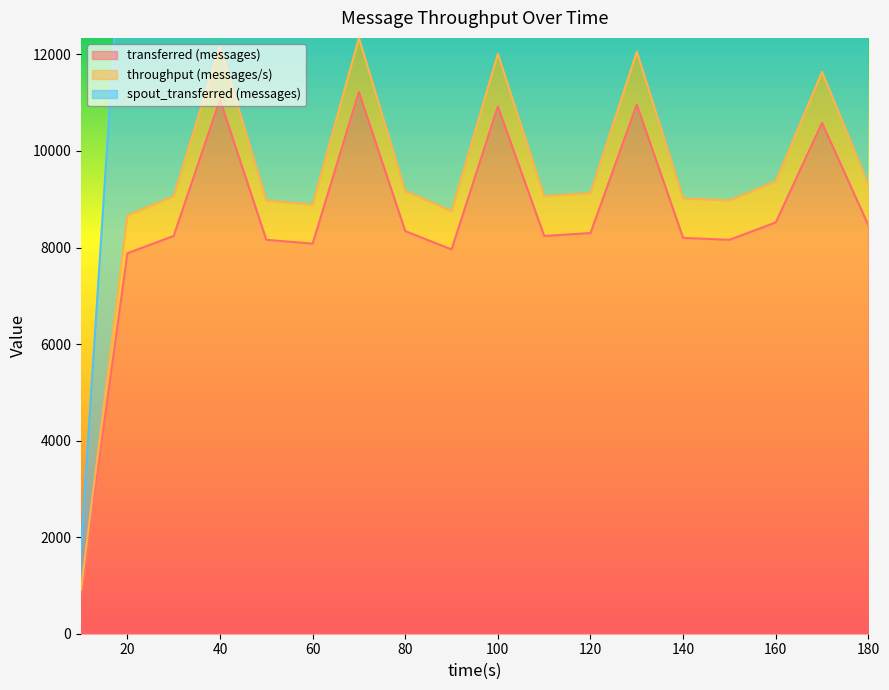

Reading left to right, transcribe all the data shown in this chart.

transferred (messages): 840	7880	8240	11060	8160	8080	11220	8340	7960	10920	8240	8300	10960	8200	8160	8520	10580	8460
throughput (messages/s): 923	8664	9062	12165	8975	8887	12341	9173	8754	12010	9063	9129	12053	9019	8975	9371	11637	9305
spout_transferred (messages): 1763	16544	17302	23225	17135	16967	23561	17513	16714	22930	17303	17429	23013	17219	17135	17891	22217	17765